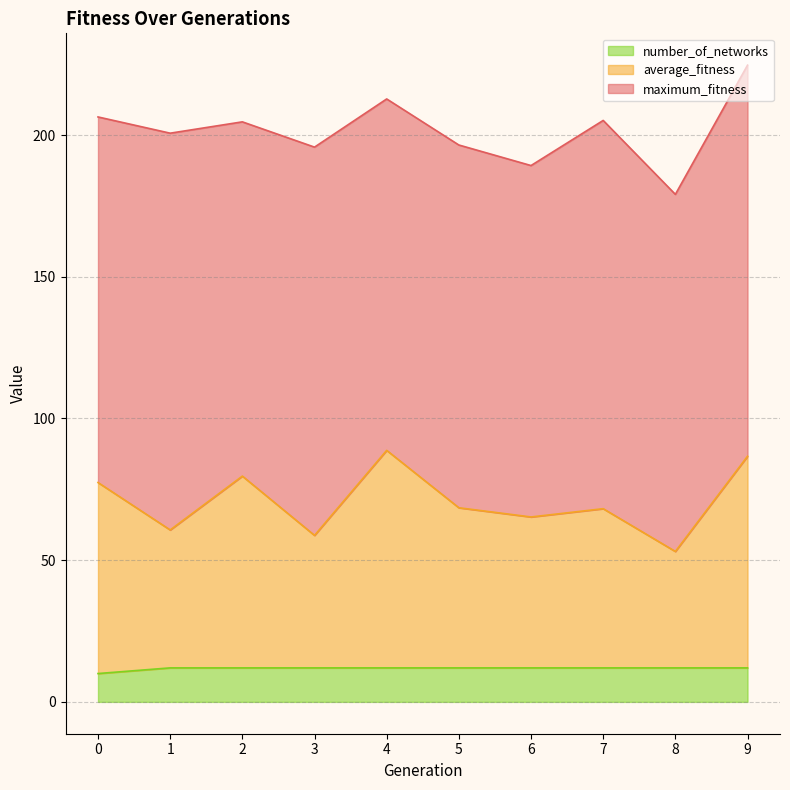

What is the difference between the average_fitness values at 9 and 8?

33.6